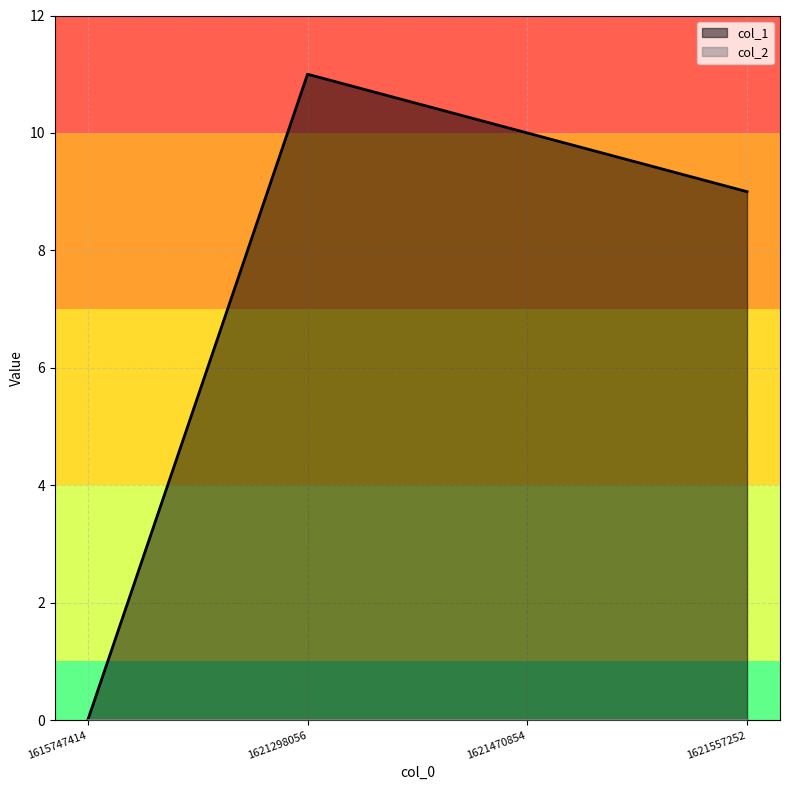

How many points are higher than both their immediate neighbors (excluding endpoints)?

1